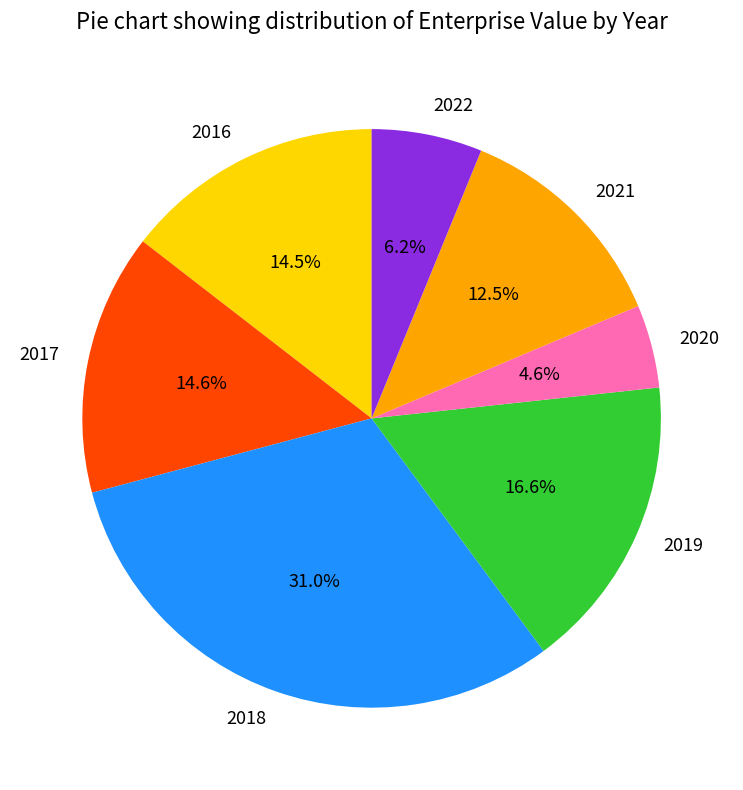

Which slice is the largest?

2018